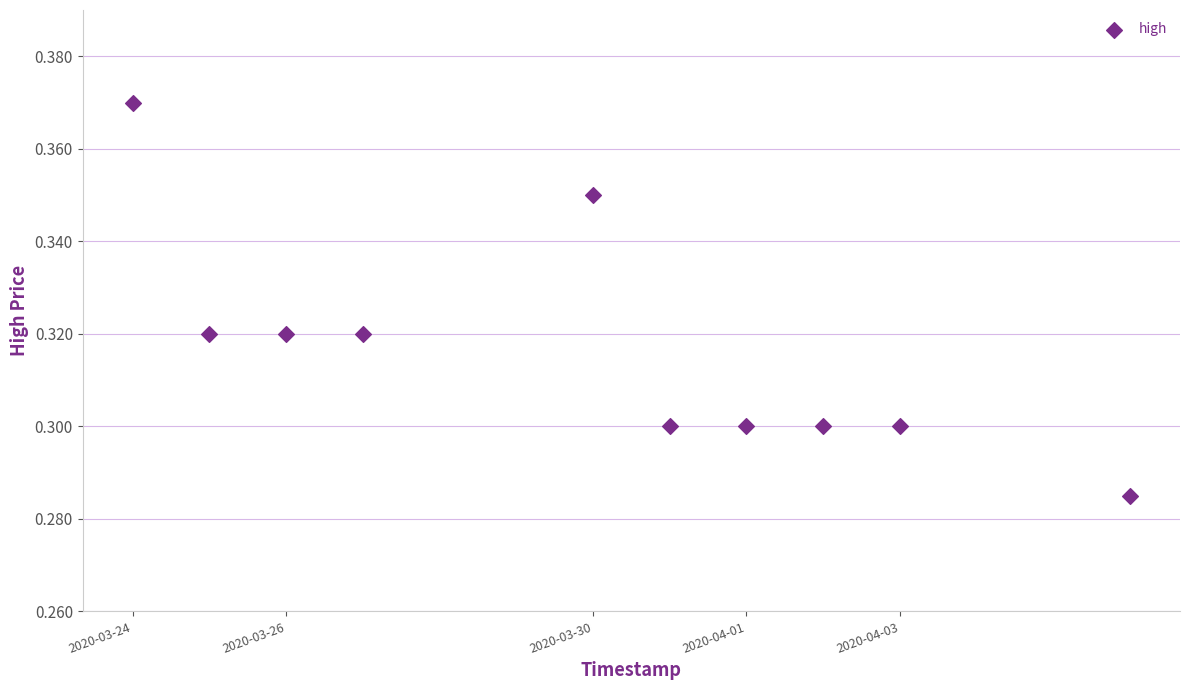

What is the range of X values (max minus min)?

13.0